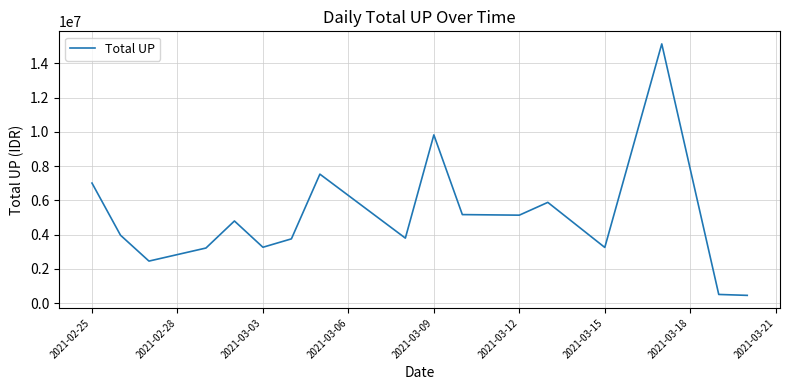

What is the maximum value shown in the chart?

15141000